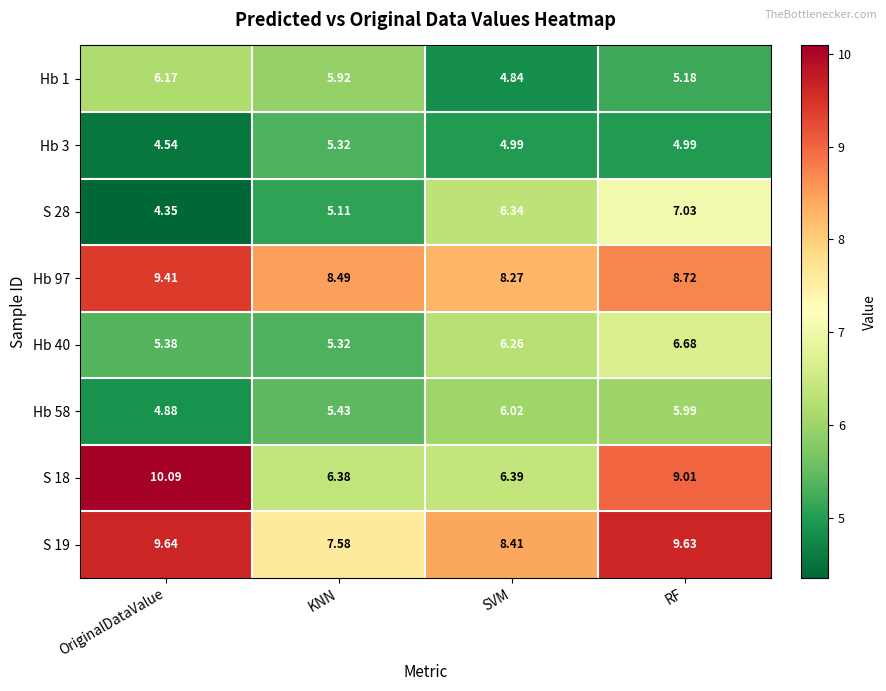

At which category is the sum across all series the highest?

RF